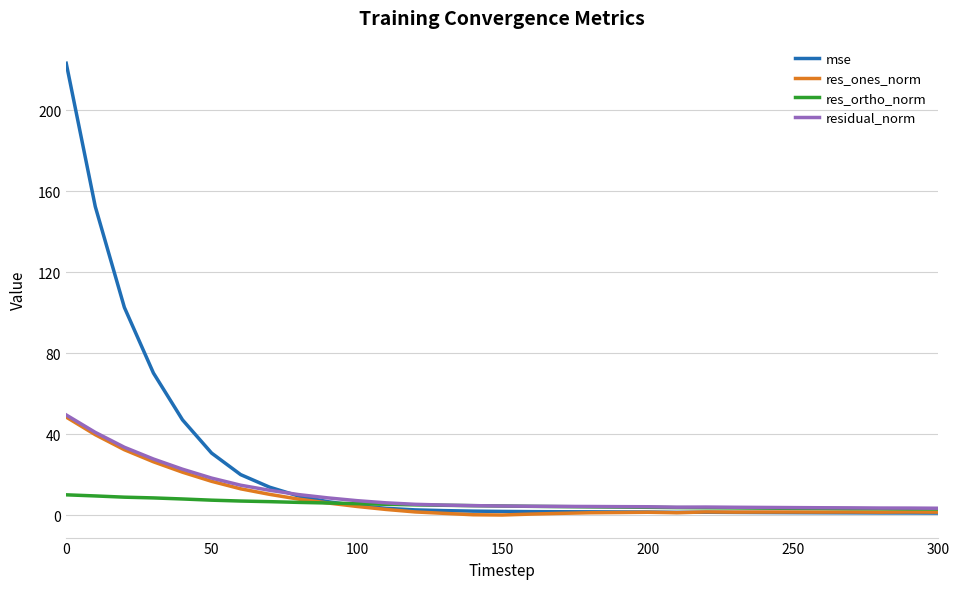

True or false: mse and res_ortho_norm intersect in this chart.

True